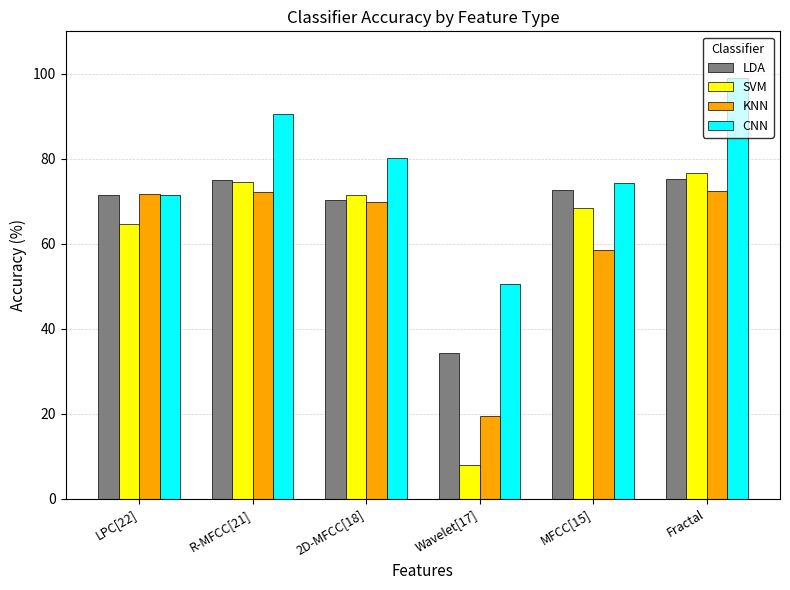

List the labels in order of SVM value, largest first.

Fractal, R-MFCC[21], 2D-MFCC[18], MFCC[15], LPC[22], Wavelet[17]